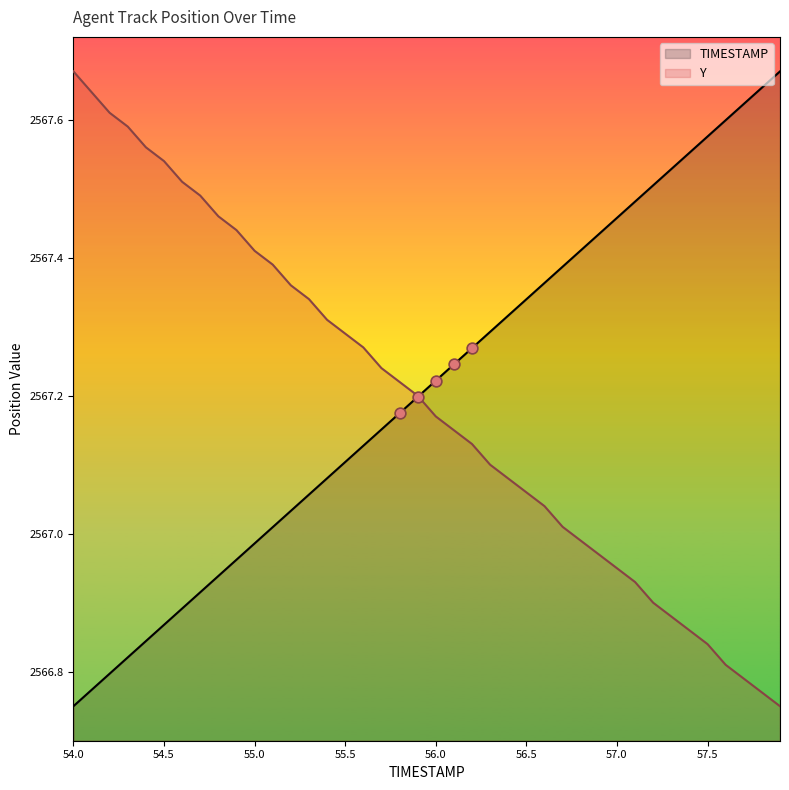

Which series has the largest total across all categories?

TIMESTAMP